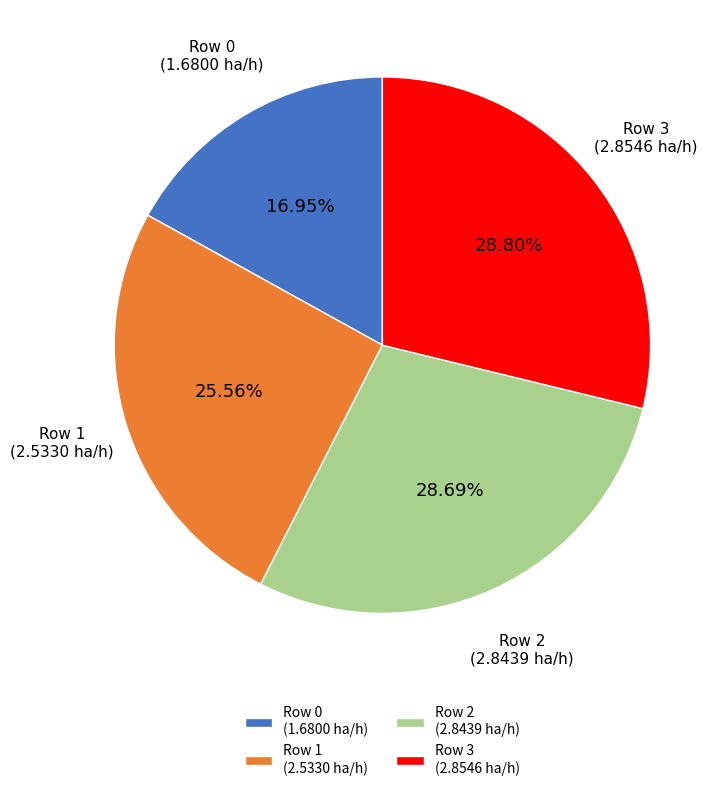

Does Row 3 (2.8546 ha/h) represent more than half of the total?

No